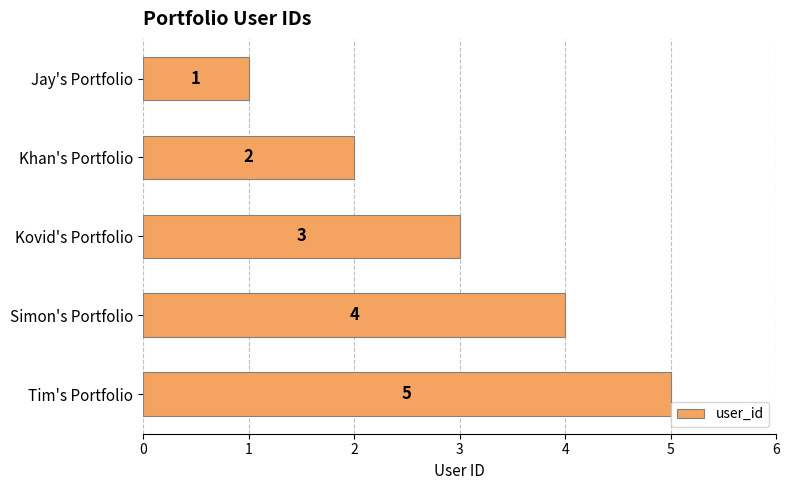

How many bars are there in total?

5